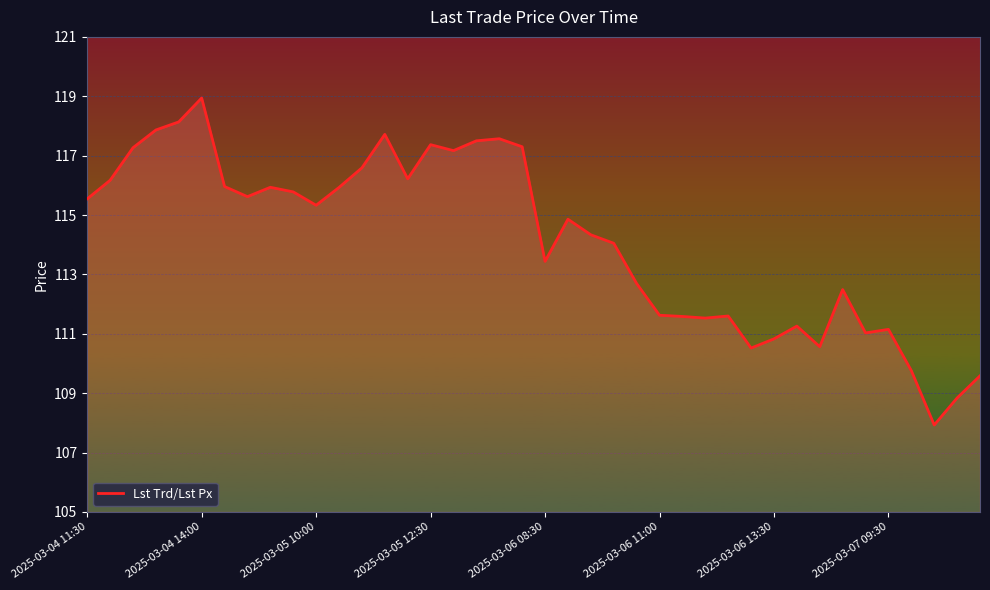

What is the value of the 4th point from the left?

117.9